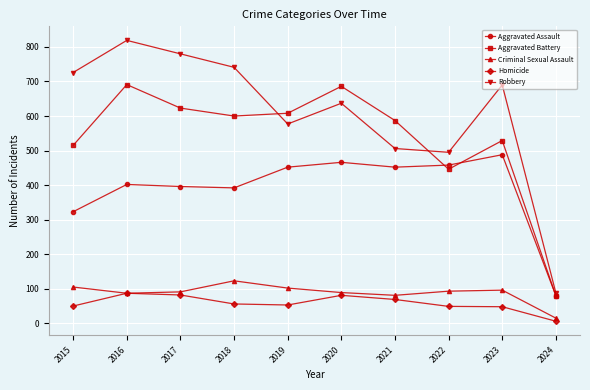

Which series has the largest total across all categories?

Robbery